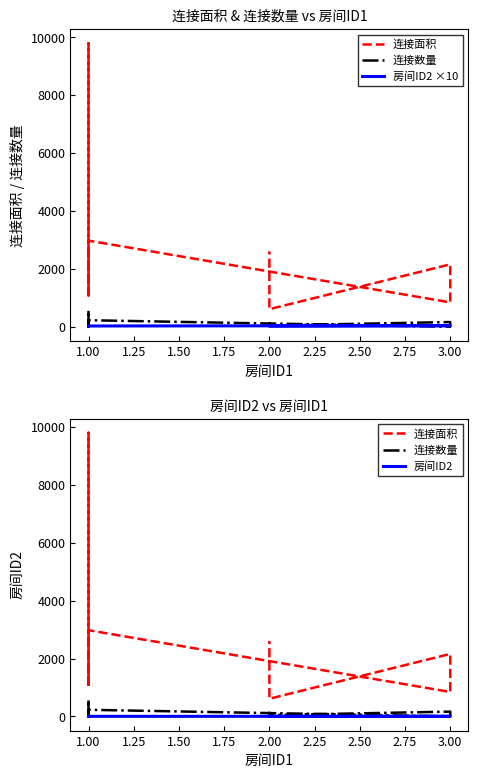

How many interior local valleys does the 连接面积 series have?

3